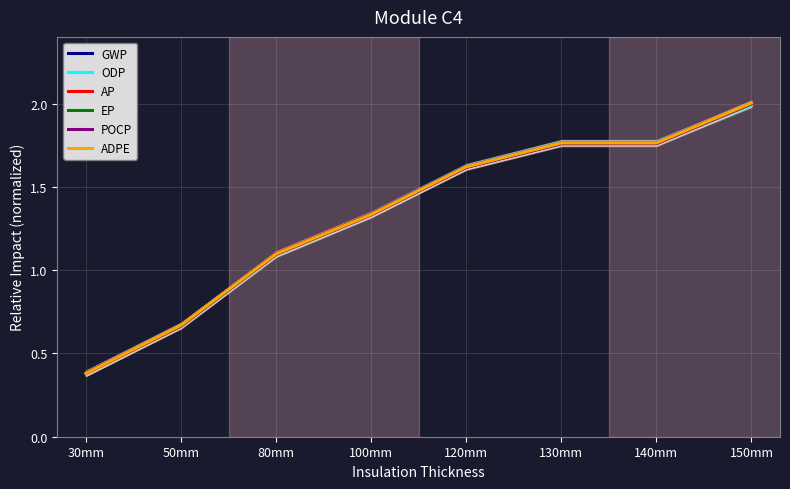

Rank the series by their maximum value, from highest to lowest.

ADPE, GWP, AP, POCP, EP, ODP